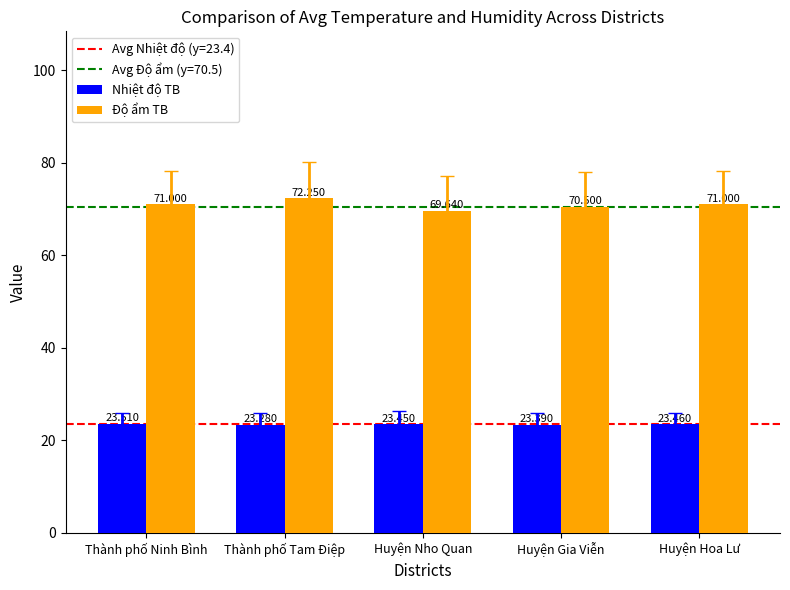

What position from the right is Huyện Gia Viễn?

2